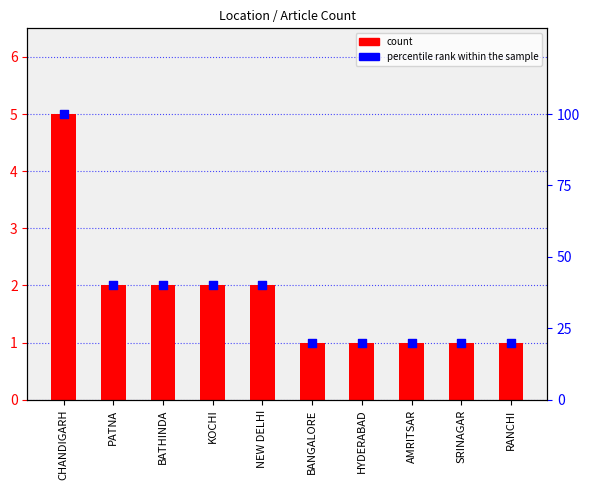

What are all the series names shown in the legend?

count, percentile rank within the sample